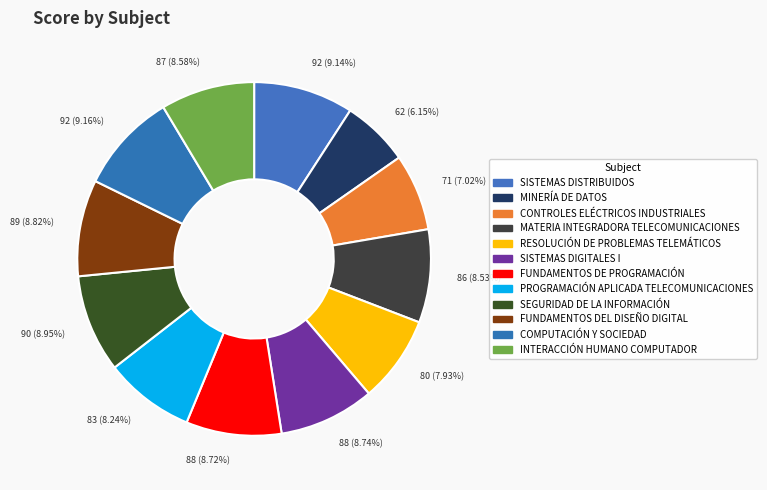

How many segments does this pie chart have?

12